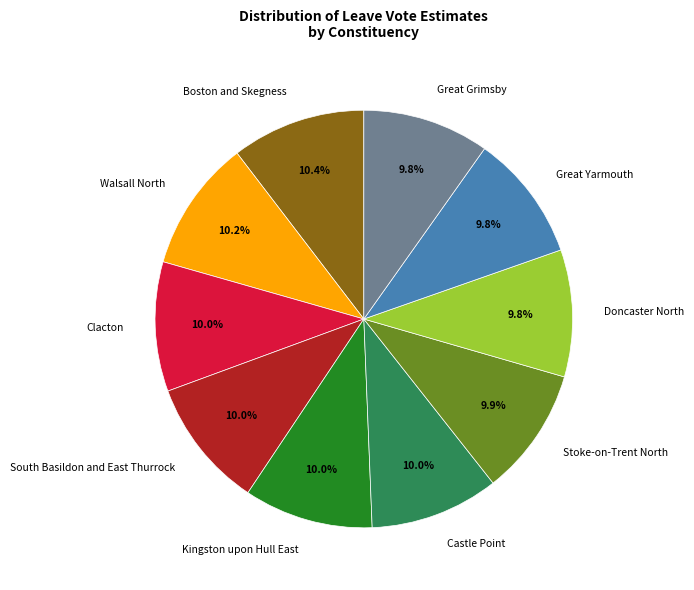

To the nearest percent, what percentage of the pie is Stoke-on-Trent North?

10%